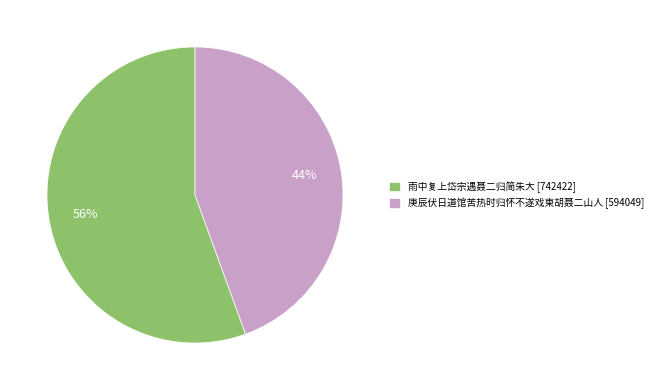

What is the largest slice in the pie chart?

雨中复上岱宗遇聂二归简朱大